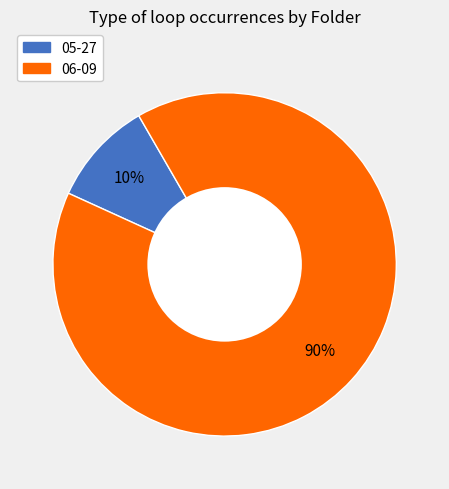

To the nearest percent, what percentage of the pie is 06-09?

90%